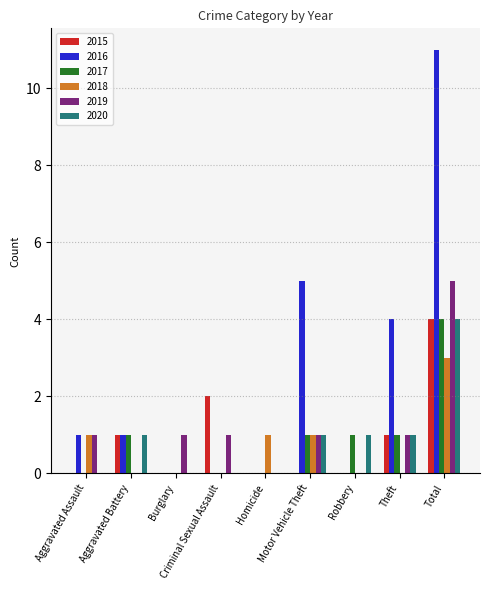

Read the 2018 value at Total.

3